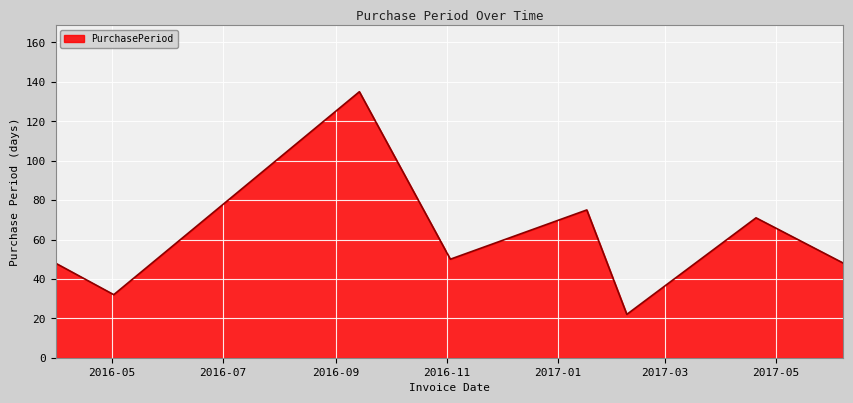

Reading right to left, list all the values displayed in this chart.

48	71	22	75	50	135	32	48